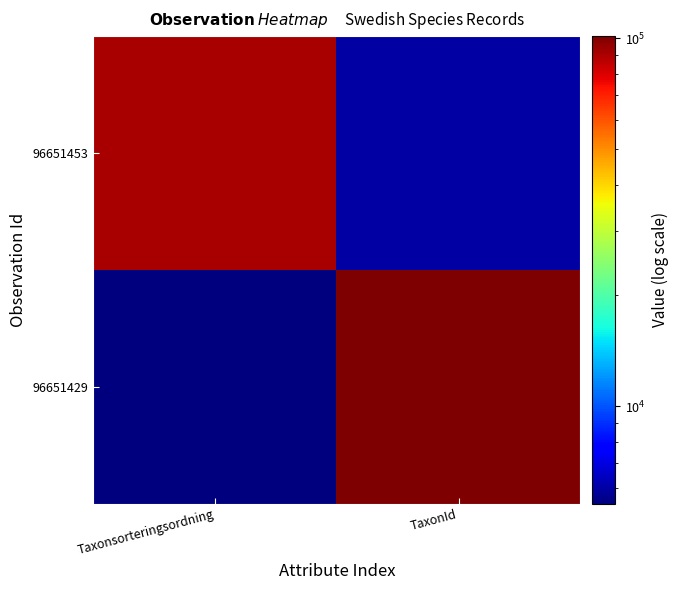

Which series changed the most between Taxonsorteringsordning and TaxonId?

96651429